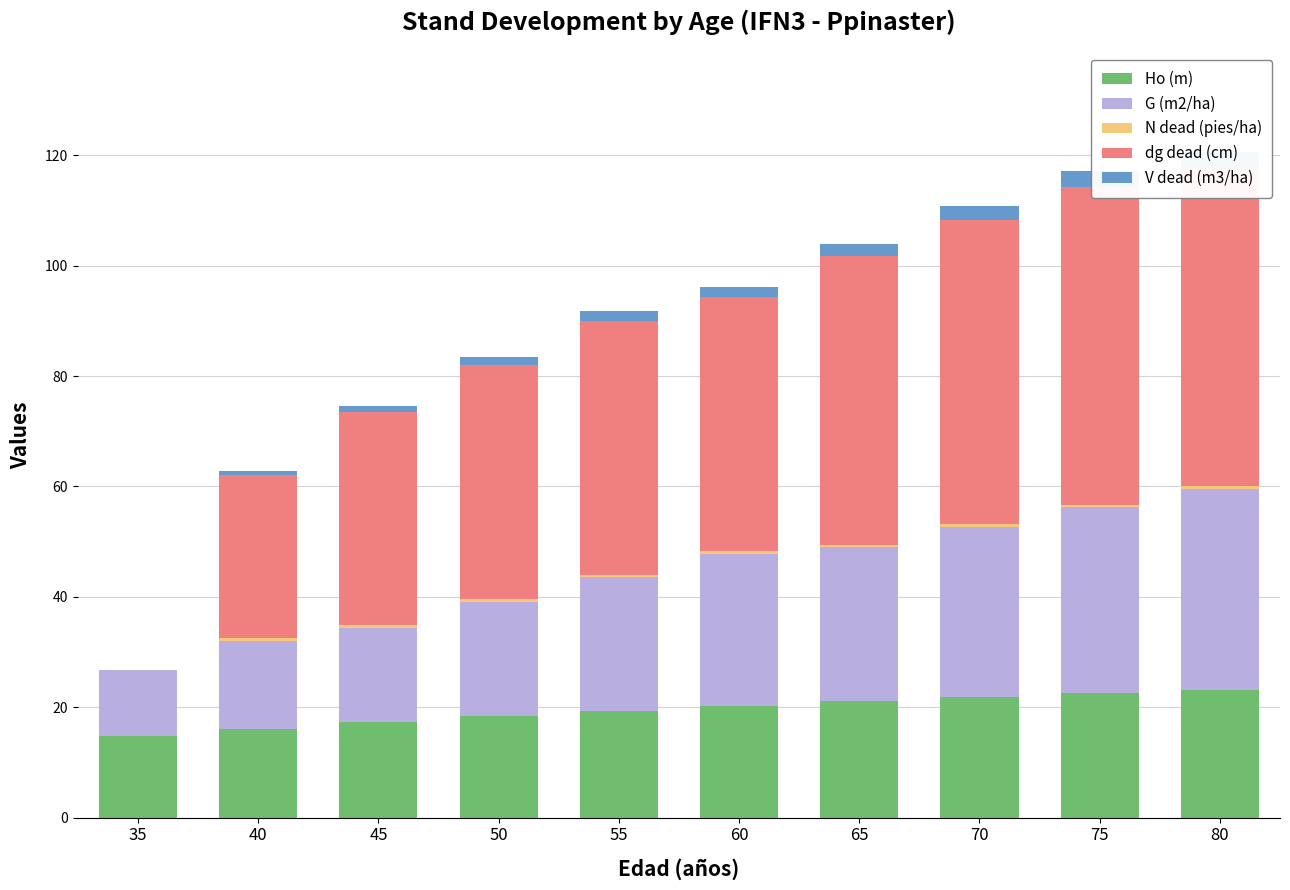

Which label corresponds to the largest value in the chart?

75